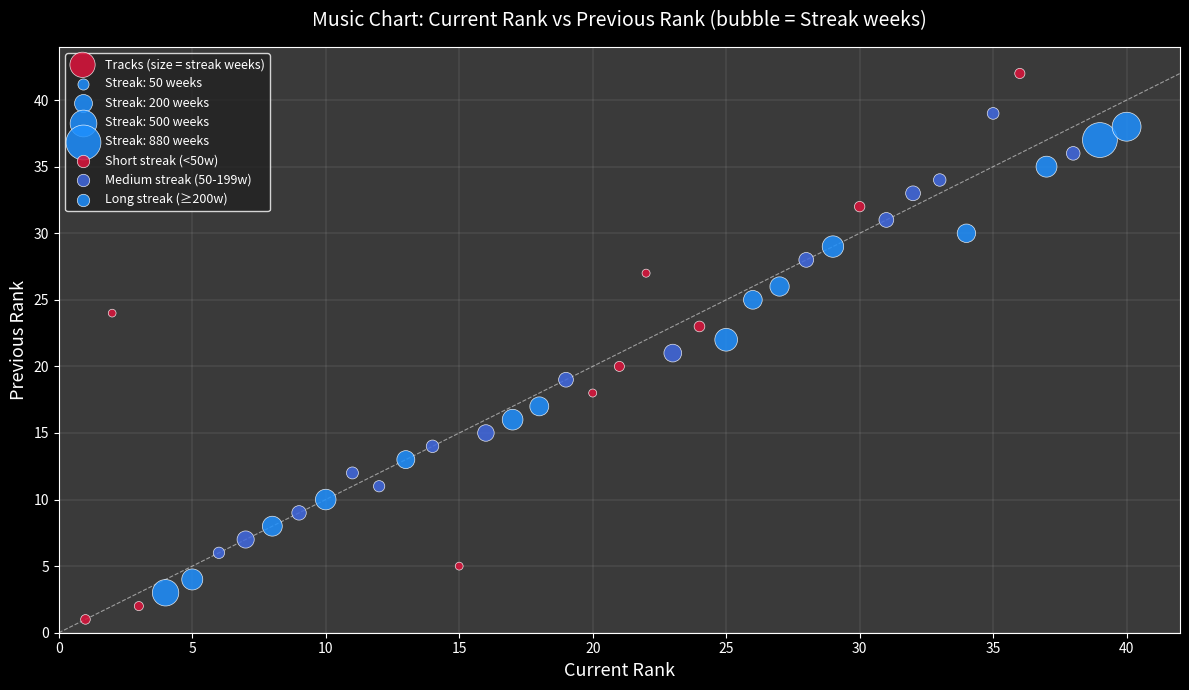

What is the range of Y values (max minus min)?

41